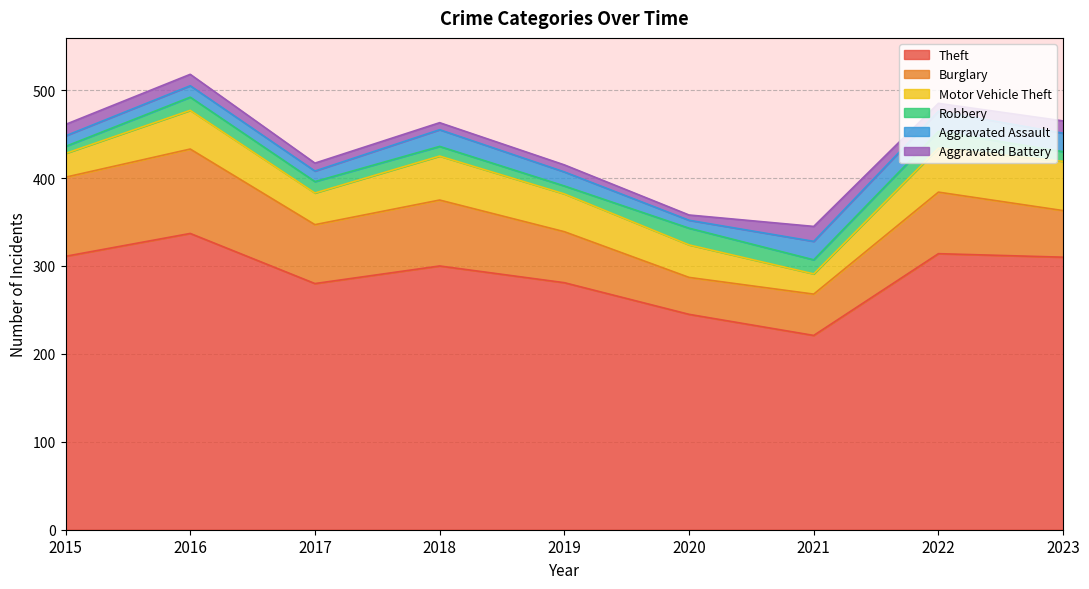

True or false: Aggravated Assault has more than 2 interior local peaks.

True